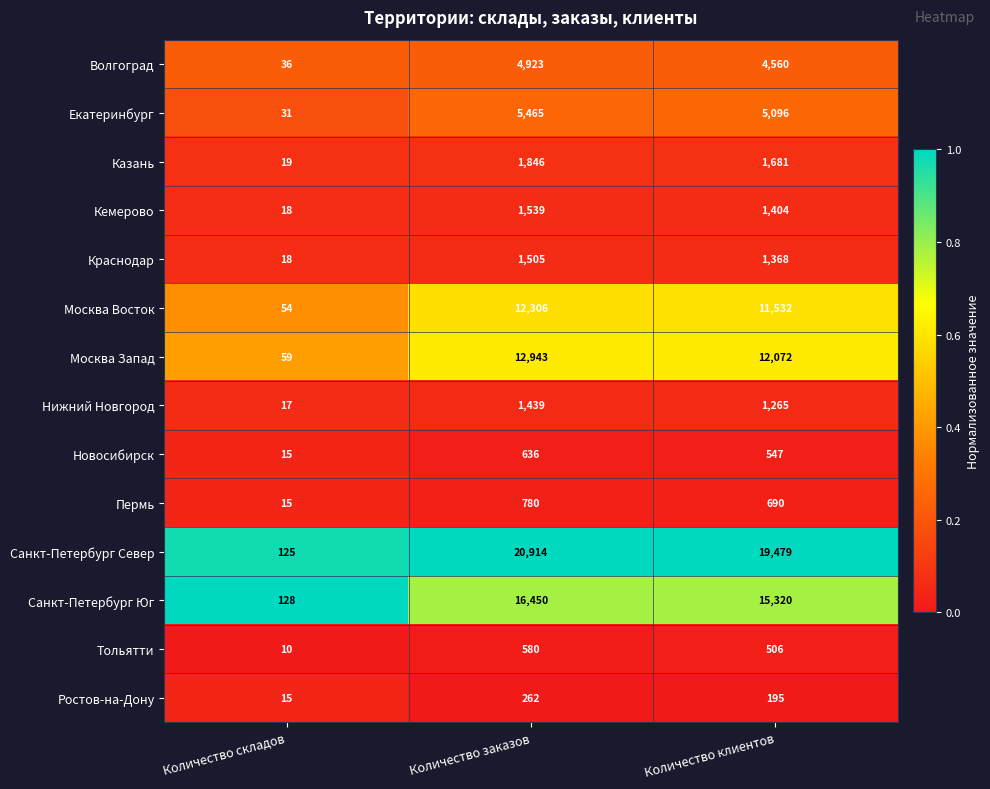

Is it true that Санкт-Петербург Север equals 20914 at Количество заказов?

True